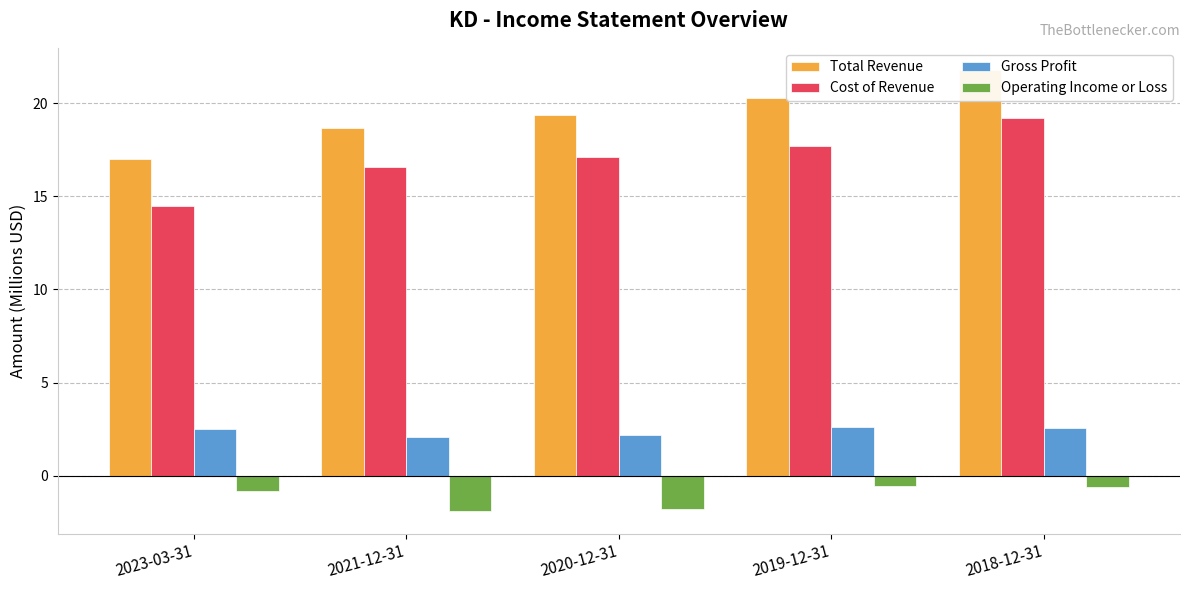

Is it true that Total Revenue equals 9.9 at 2021-12-31?

False